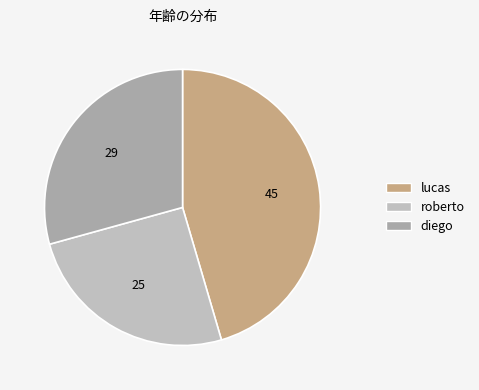

To the nearest percent, what is the average slice percentage?

33%